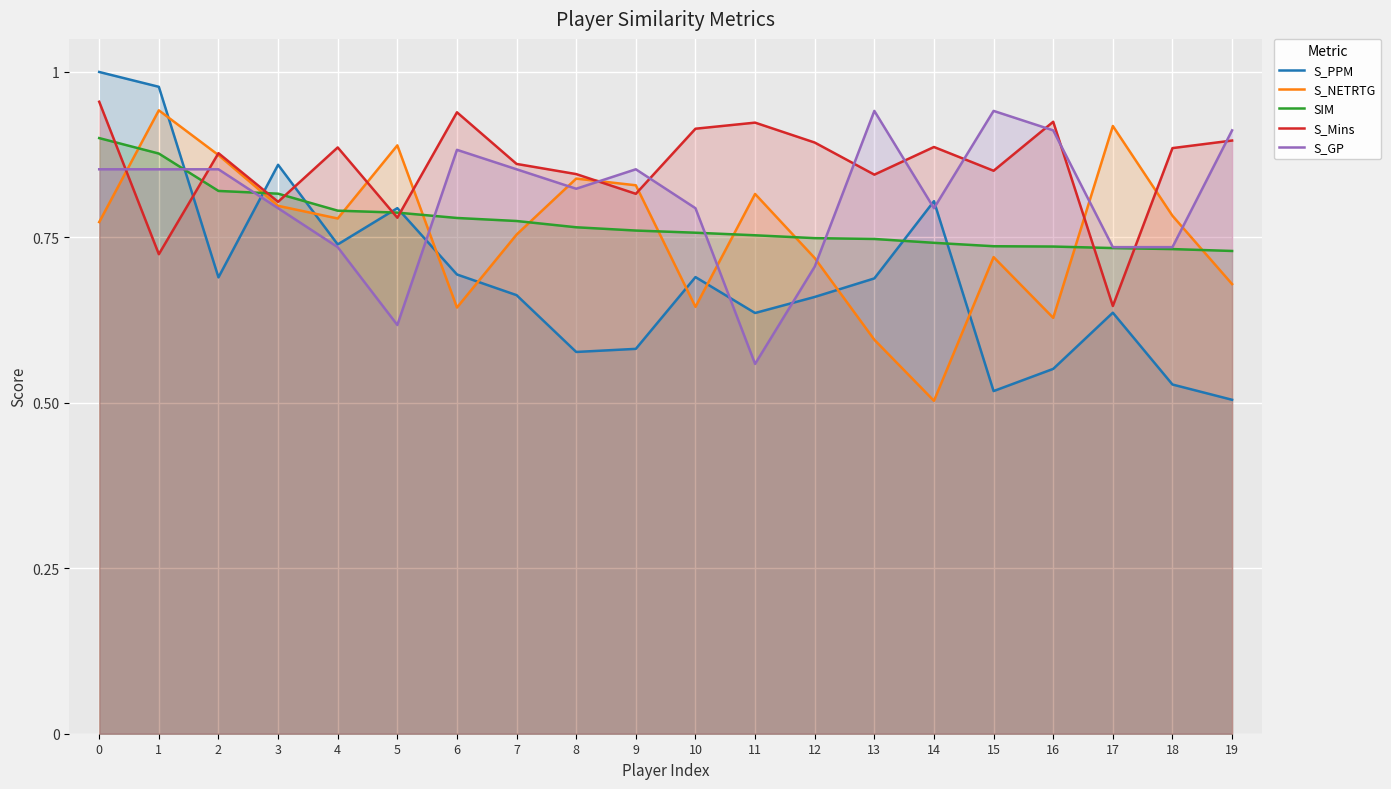

At which label does S_GP reach its peak?

13